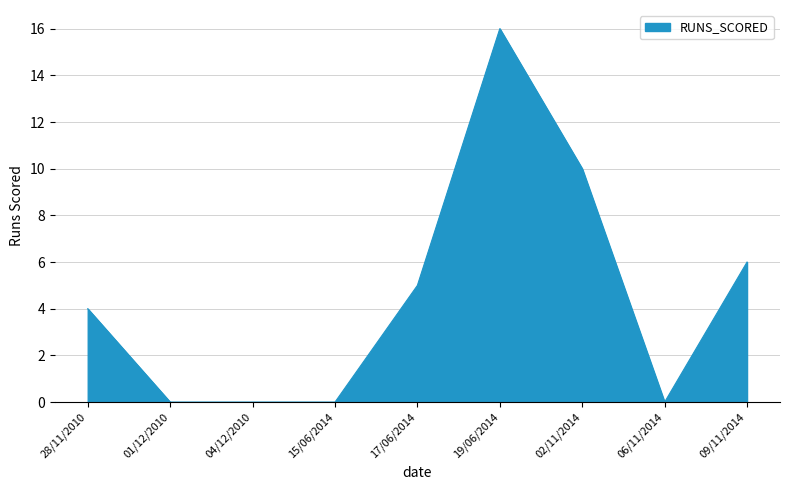

Reading left to right, transcribe all the data shown in this chart.

4	0	0	0	5	16	10	0	6